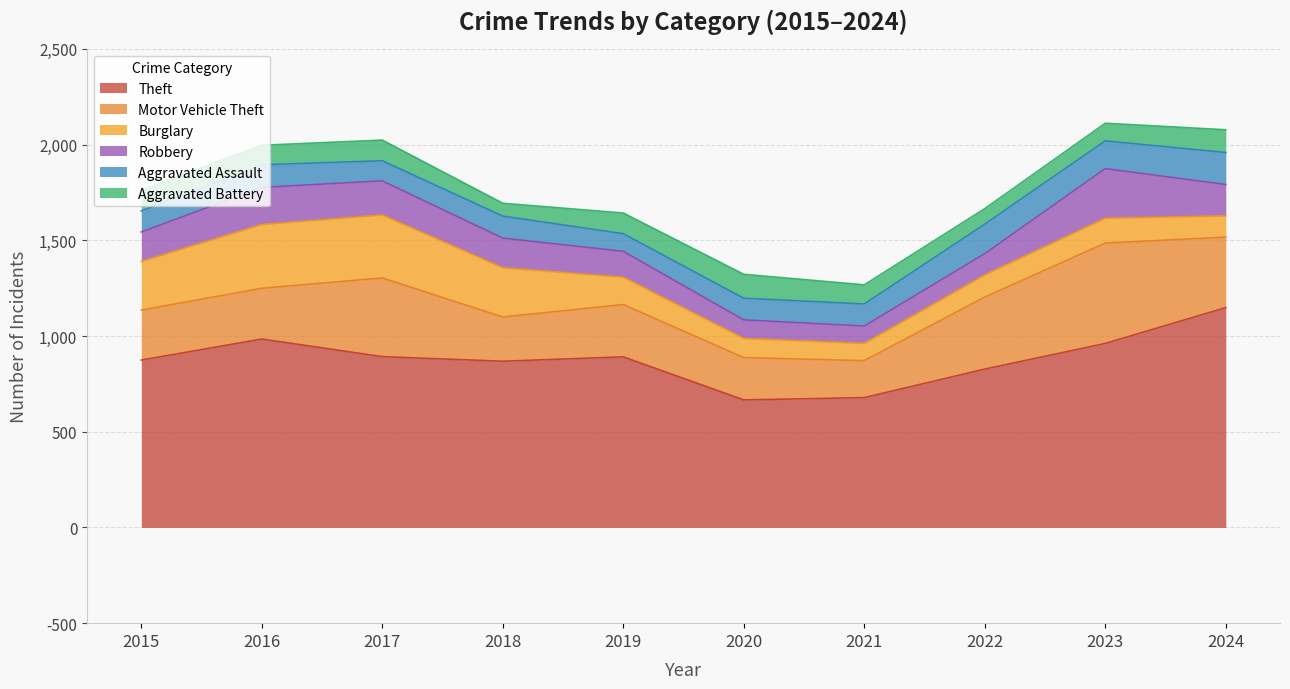

Which series has the largest range (max minus min)?

Theft